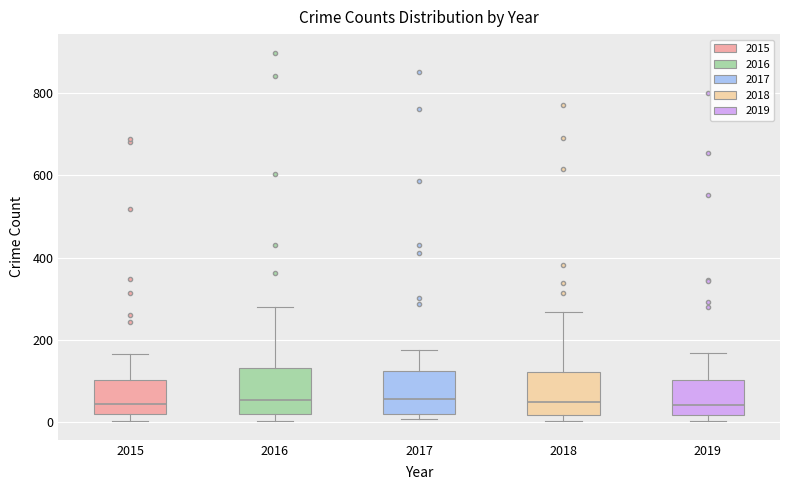

Where is the lower edge of the box at x = 2018 on the y-axis? The values are not printed on the chart, so give them approximately, as read against the axis.

20